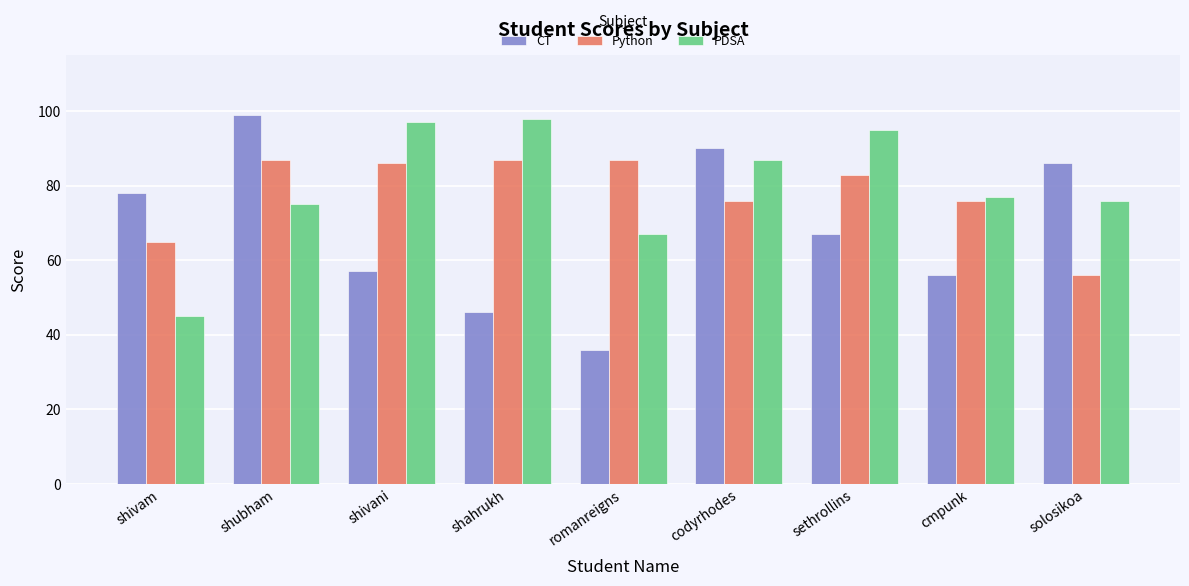

What is the label of the 2nd bar from the left?

shubham